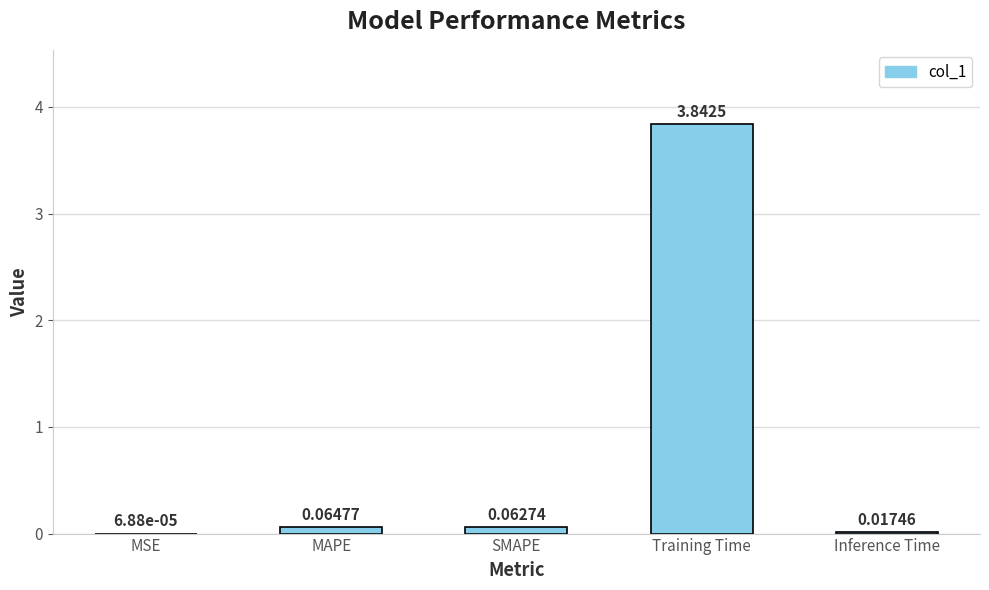

At which category does the chart reach its peak across all series?

Training Time